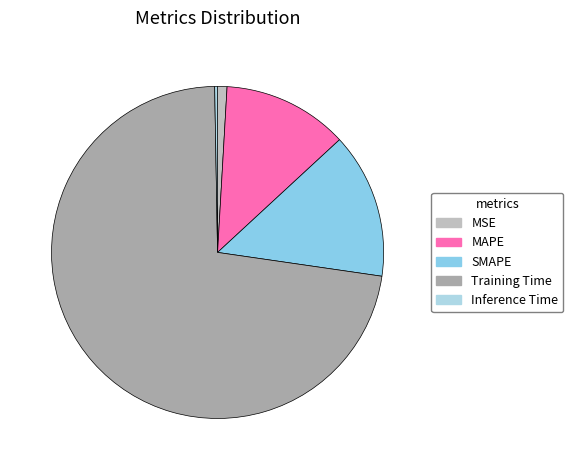

Which category accounts for the majority?

Training Time